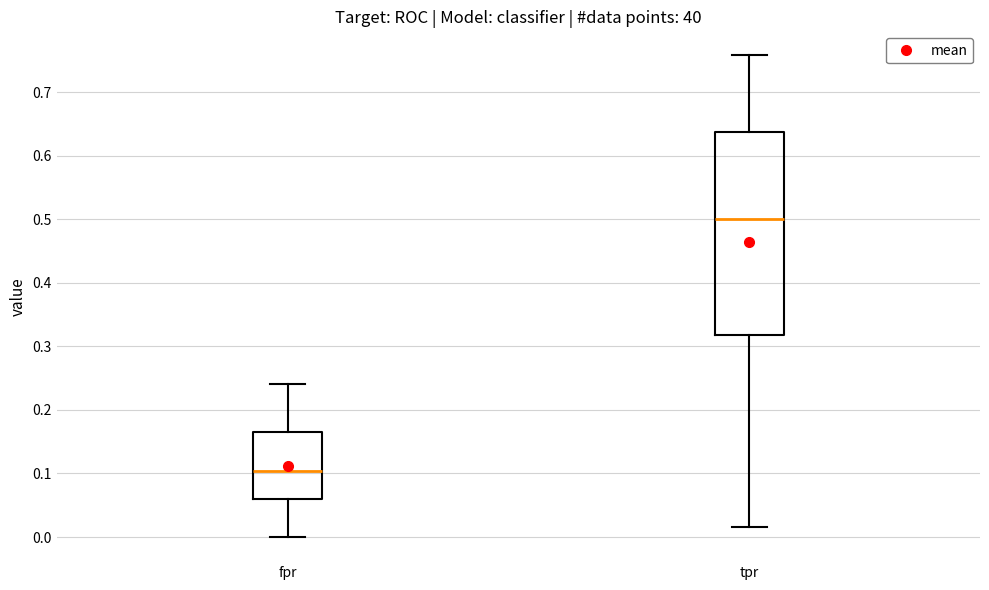

Where is the lower edge of the box for tpr on the y-axis? The values are not printed on the chart, so give them approximately, as read against the axis.

0.32